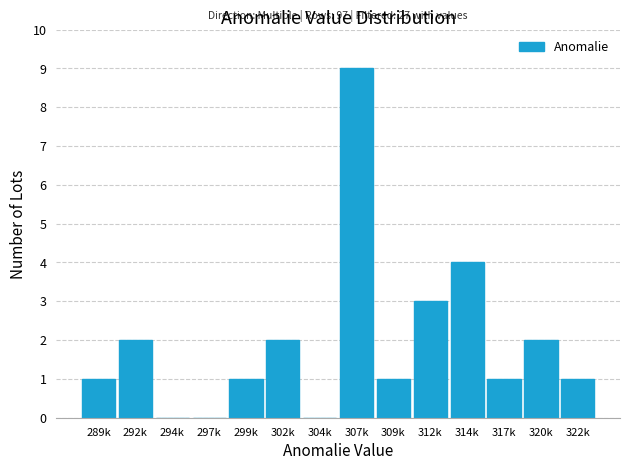

Reading left to right, transcribe all the data shown in this chart.

289k=1	292k=2	294k=0	297k=0	299k=1	302k=2	304k=0	307k=9	309k=1	312k=3	314k=4	317k=1	320k=2	322k=1